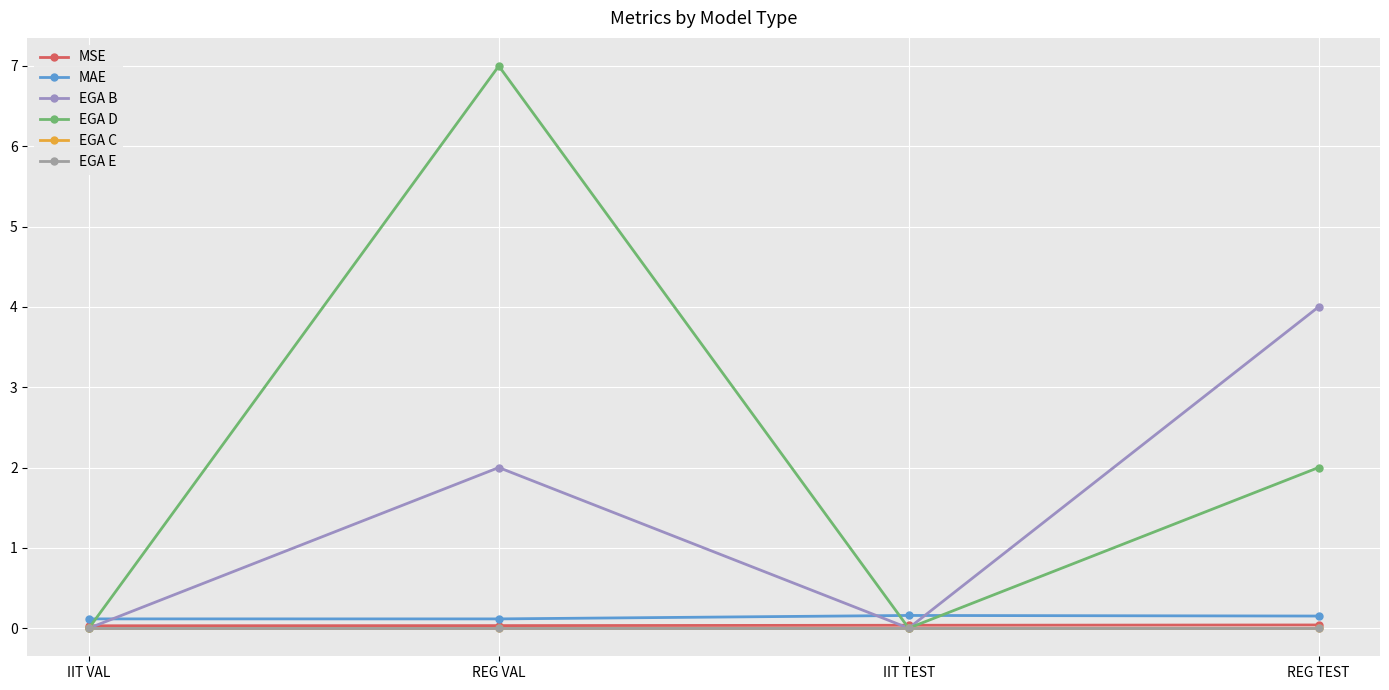

True or false: EGA E and EGA D cross at least once.

False